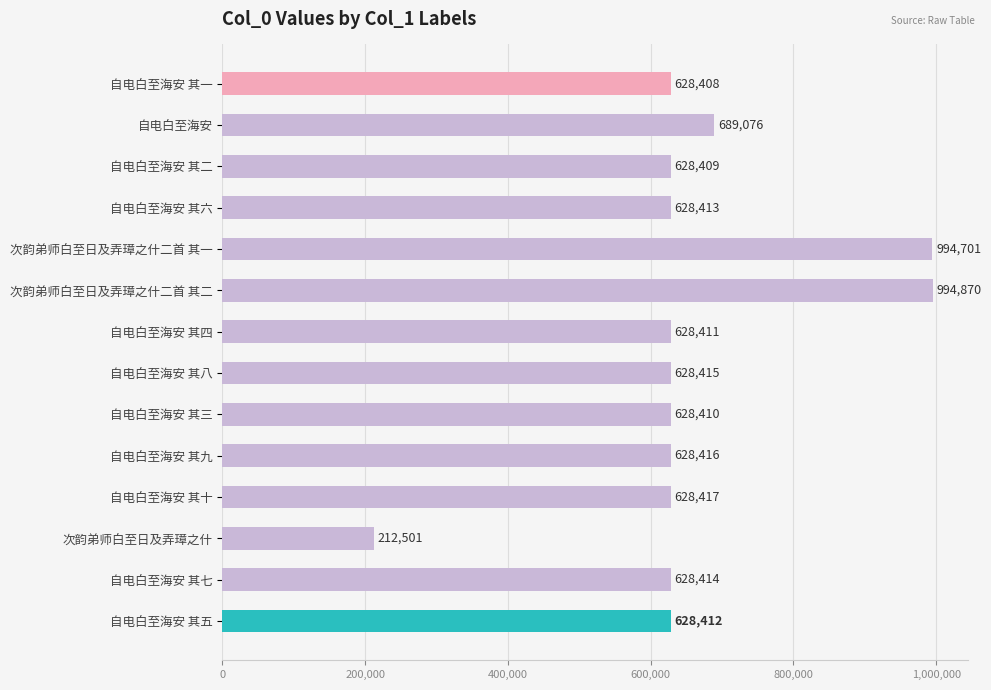

What is the label of the 13th bar from the bottom?

自电白至海安